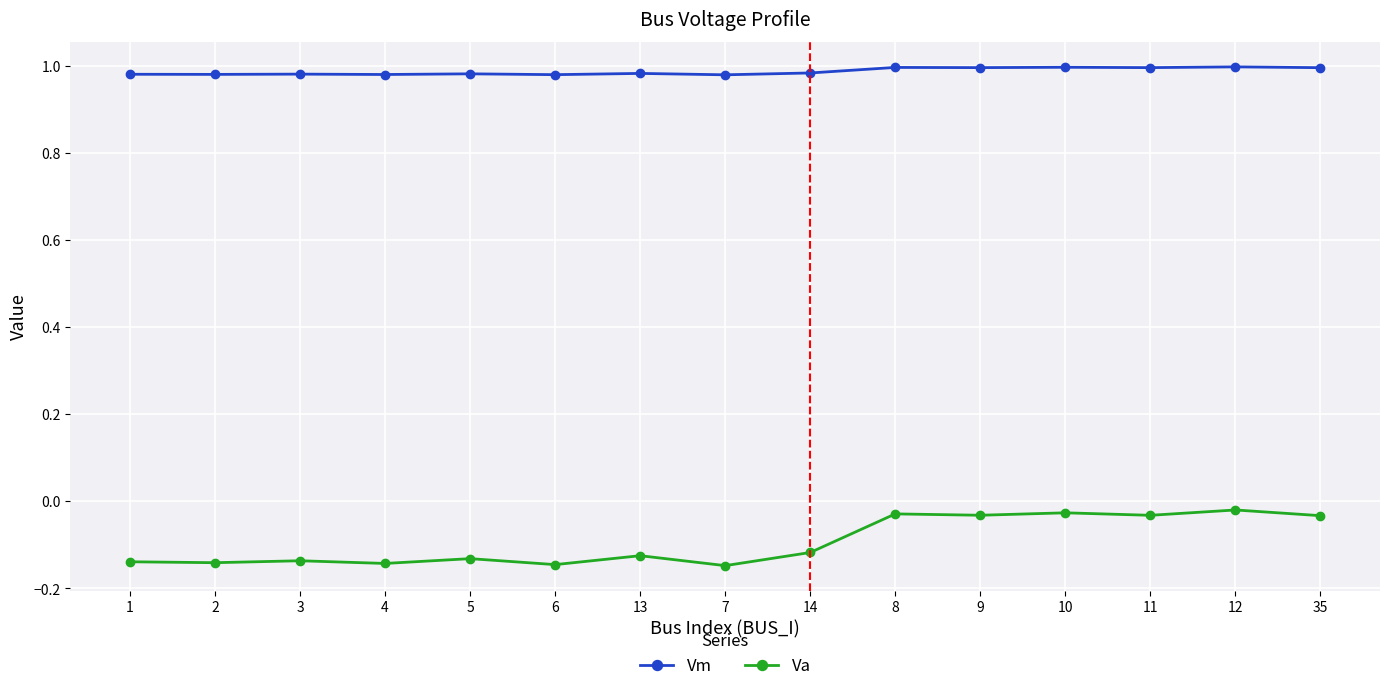

At 7, list the series in order from smallest to largest.

Va, Vm